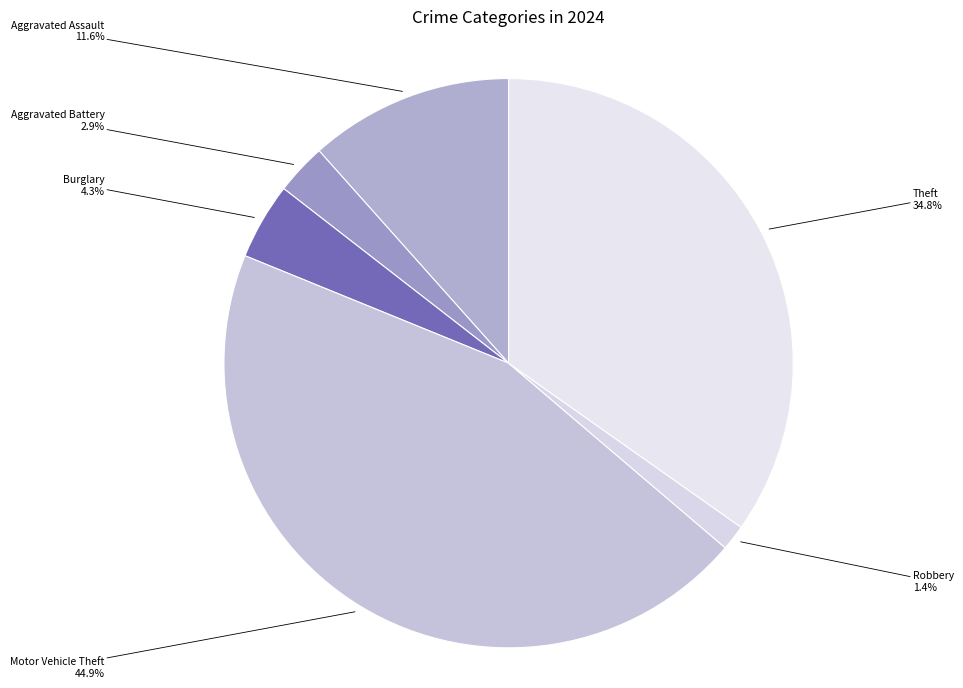

The Aggravated Battery slice represents 13% of the pie. True or false?

False